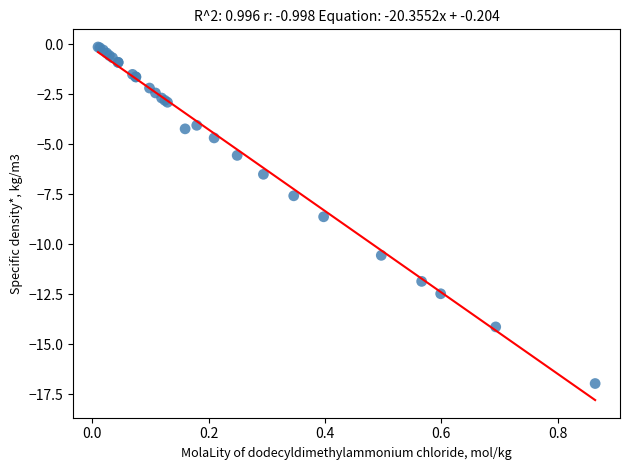

What Y value in the scatter plot is closest to -8?

-7.6